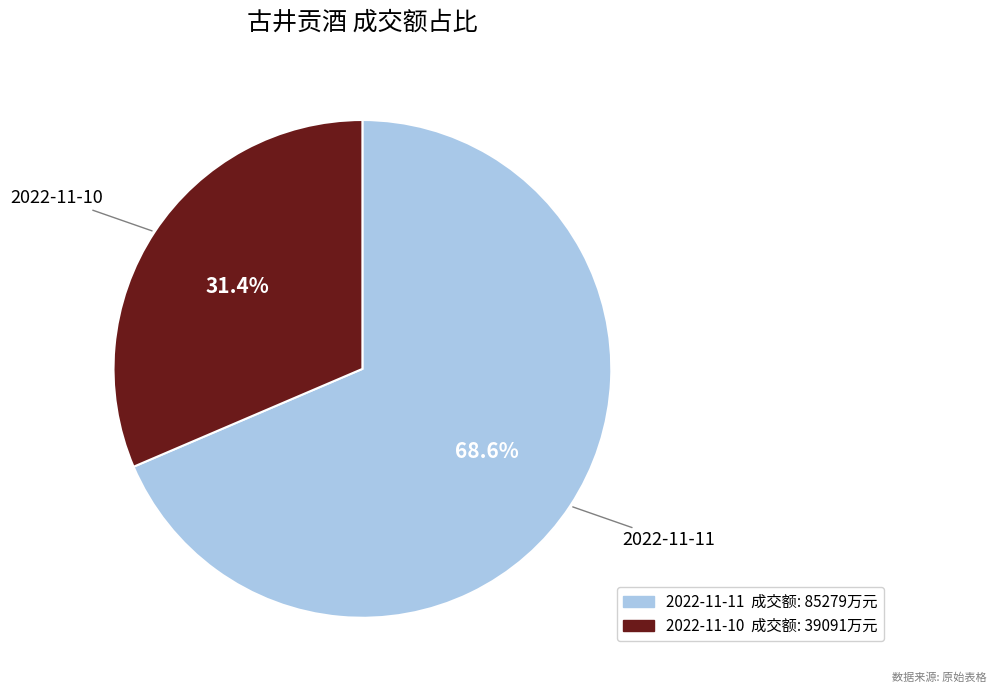

What is the smallest slice in the pie chart?

2022-11-10